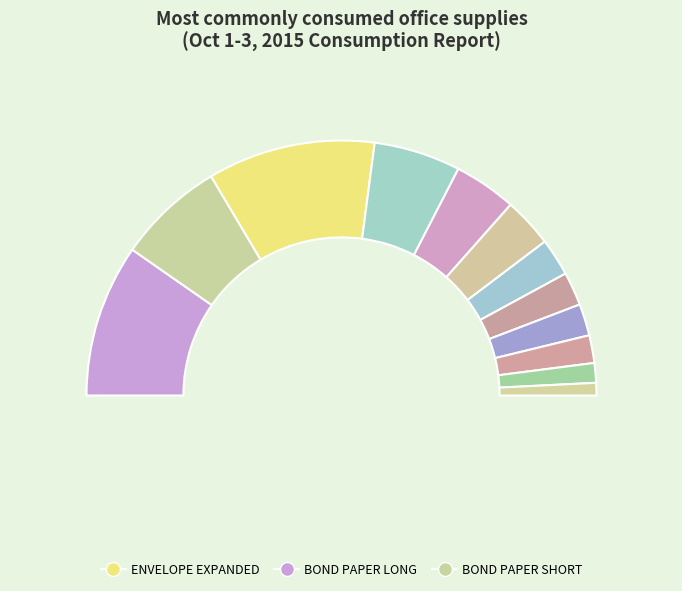

True or false: DOUBLE CLIP 2 accounts for 2% of the total.

True